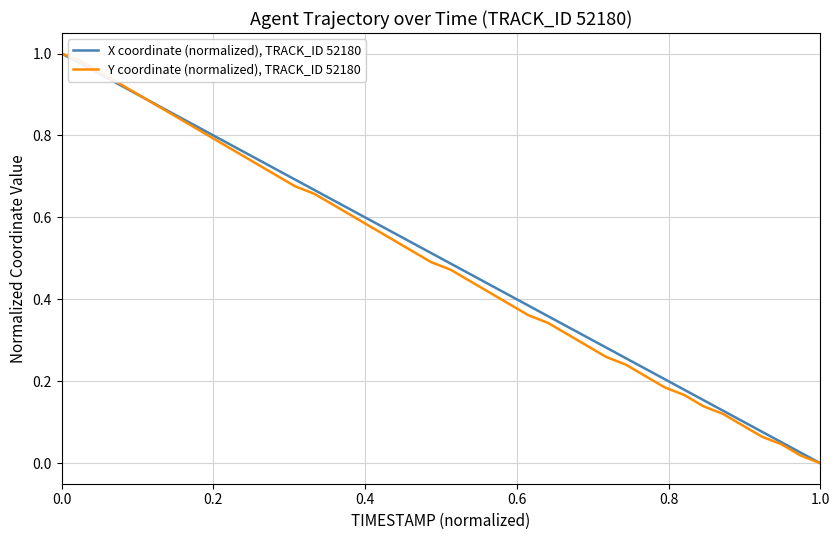

Is this an area chart (filled region under the line)?

No